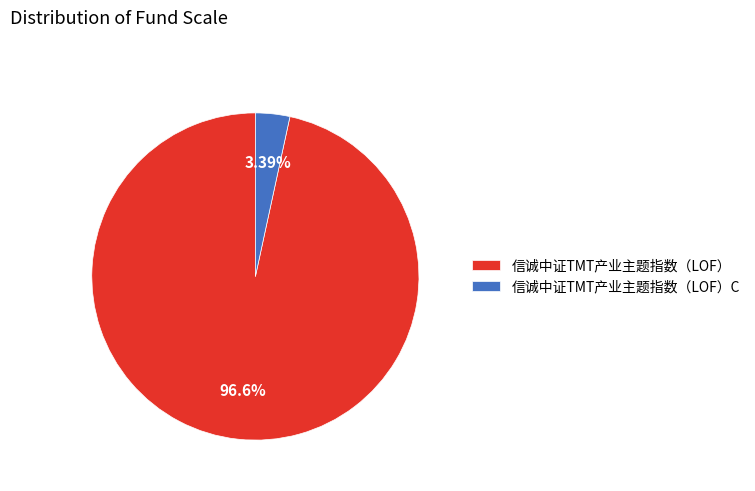

How many slices are in this pie chart?

2